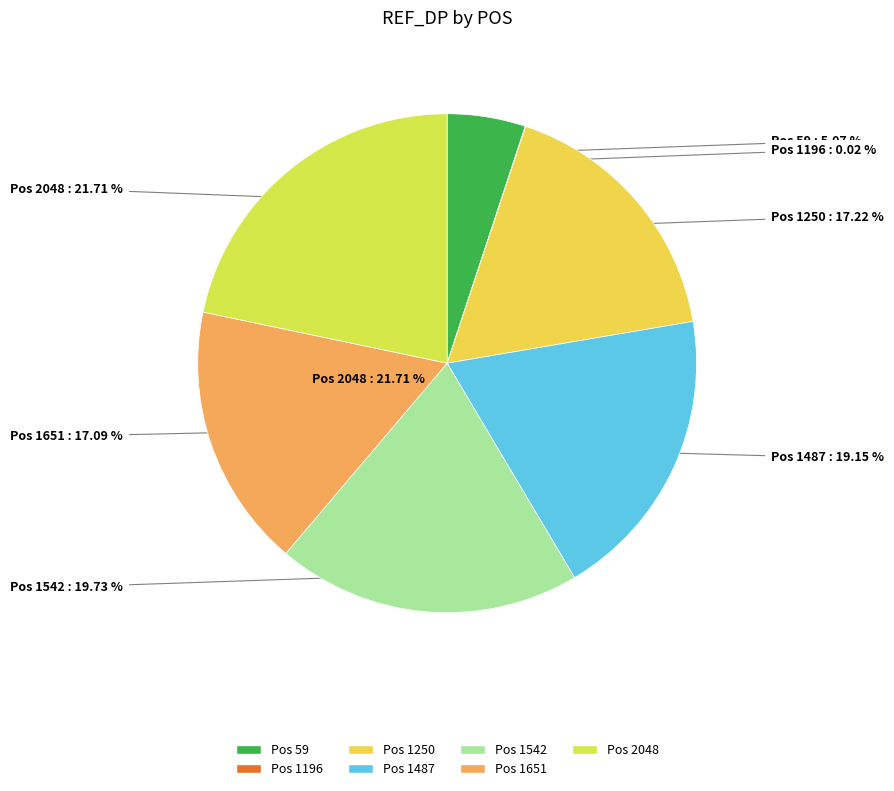

To the nearest percent, what is the difference between the 2048 and 1196 slice percentages?

22%